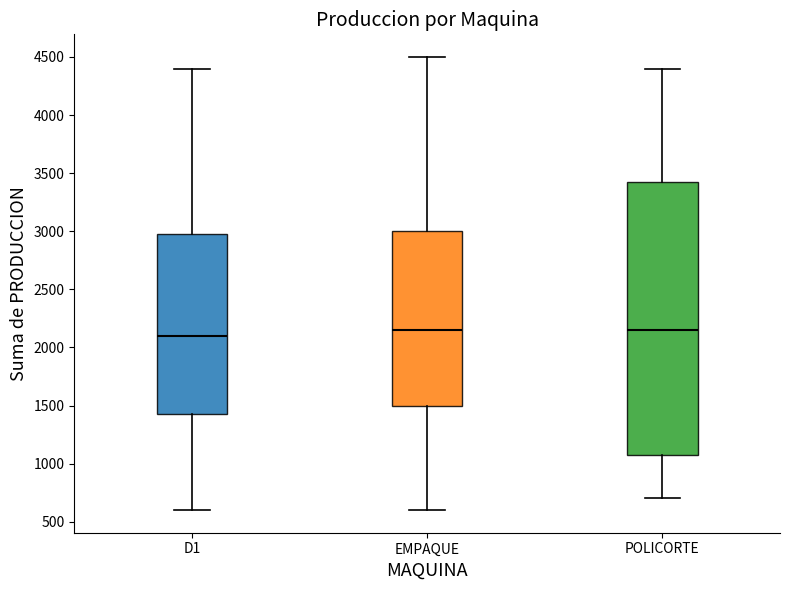

Comparing the boxes themselves (not the whiskers), which one is the tallest?

POLICORTE